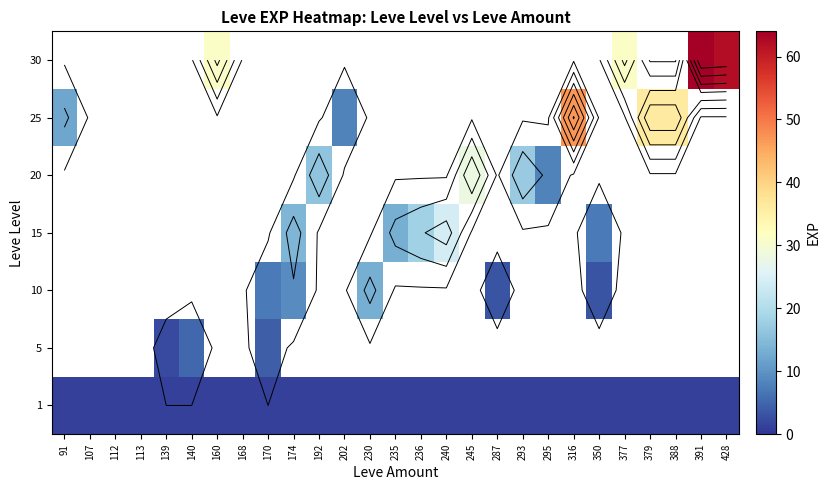

At which label does 1 reach its minimum?

91